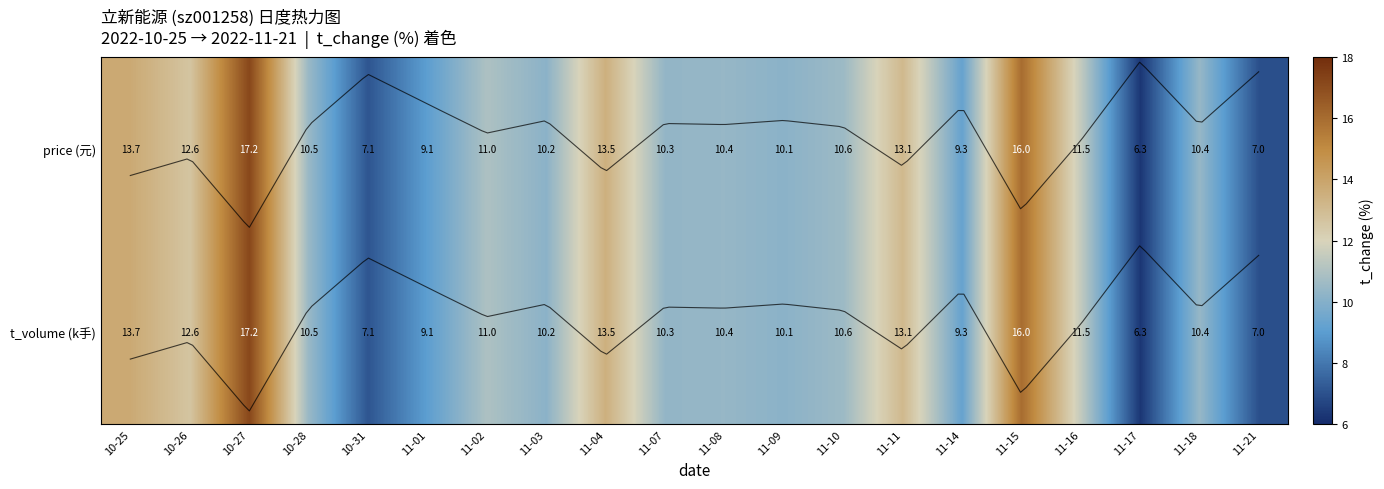

At how many categories does at least one series exceed 13?

5